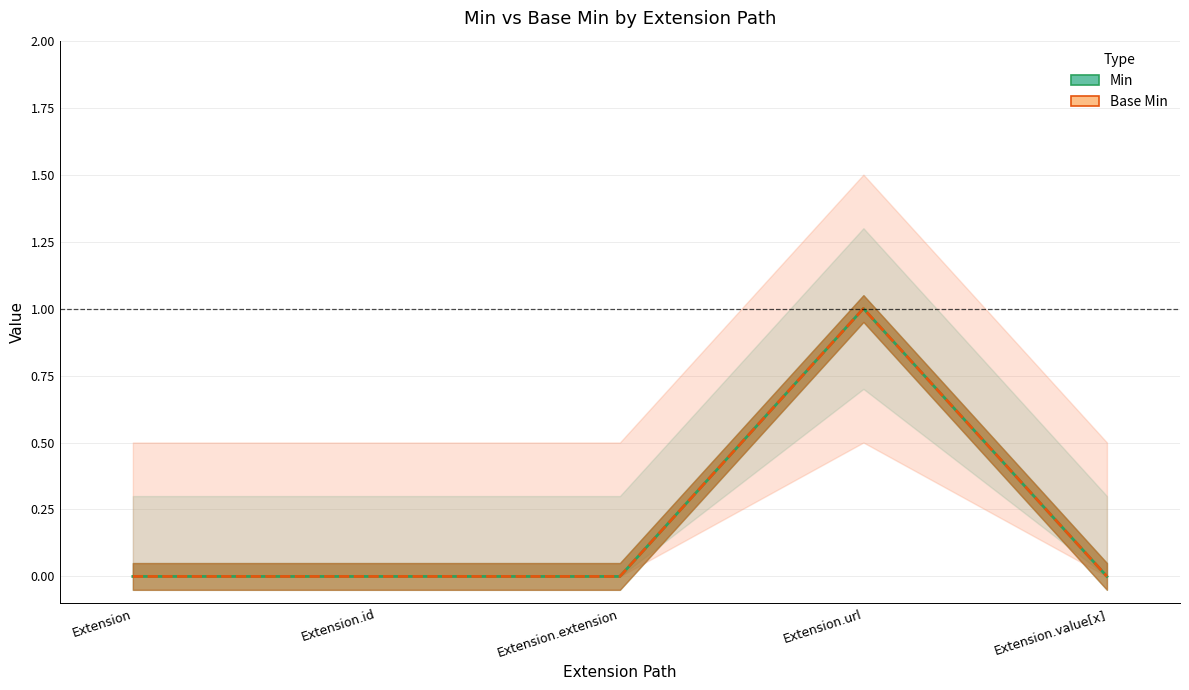

At how many categories does at least one series exceed 0?

1